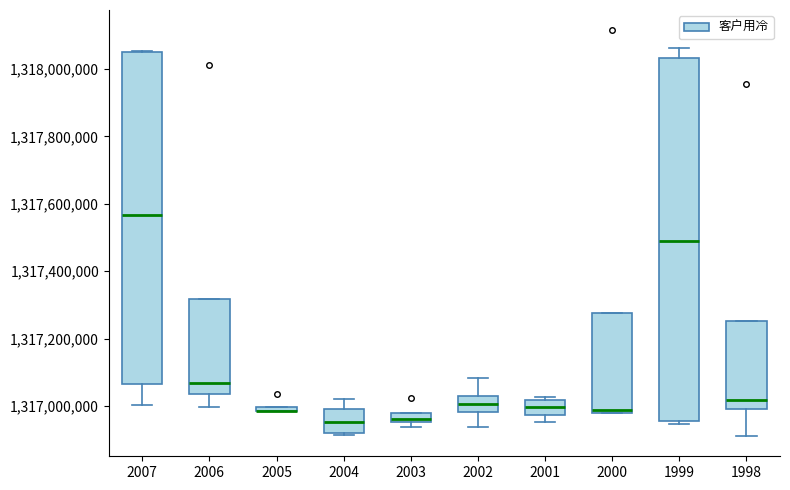

Which box is the tallest, from its lower edge to its upper edge?

1999